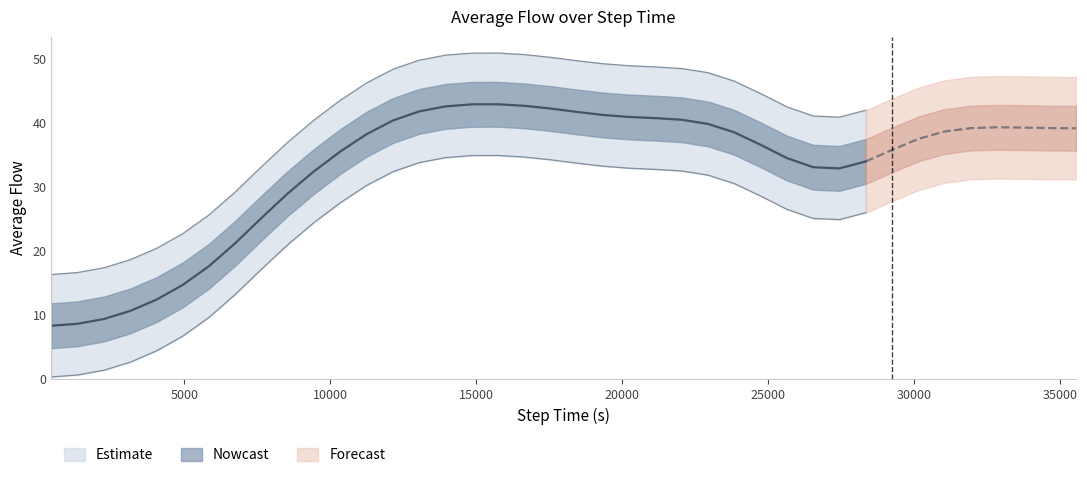

Between 18 and 31, which is larger?

18